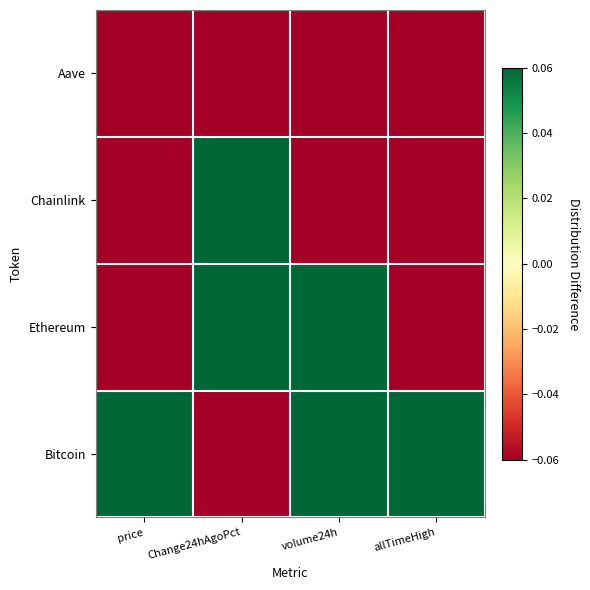

Rank the series at Change24hAgoPct from lowest to highest value.

Aave, Bitcoin, Ethereum, Chainlink